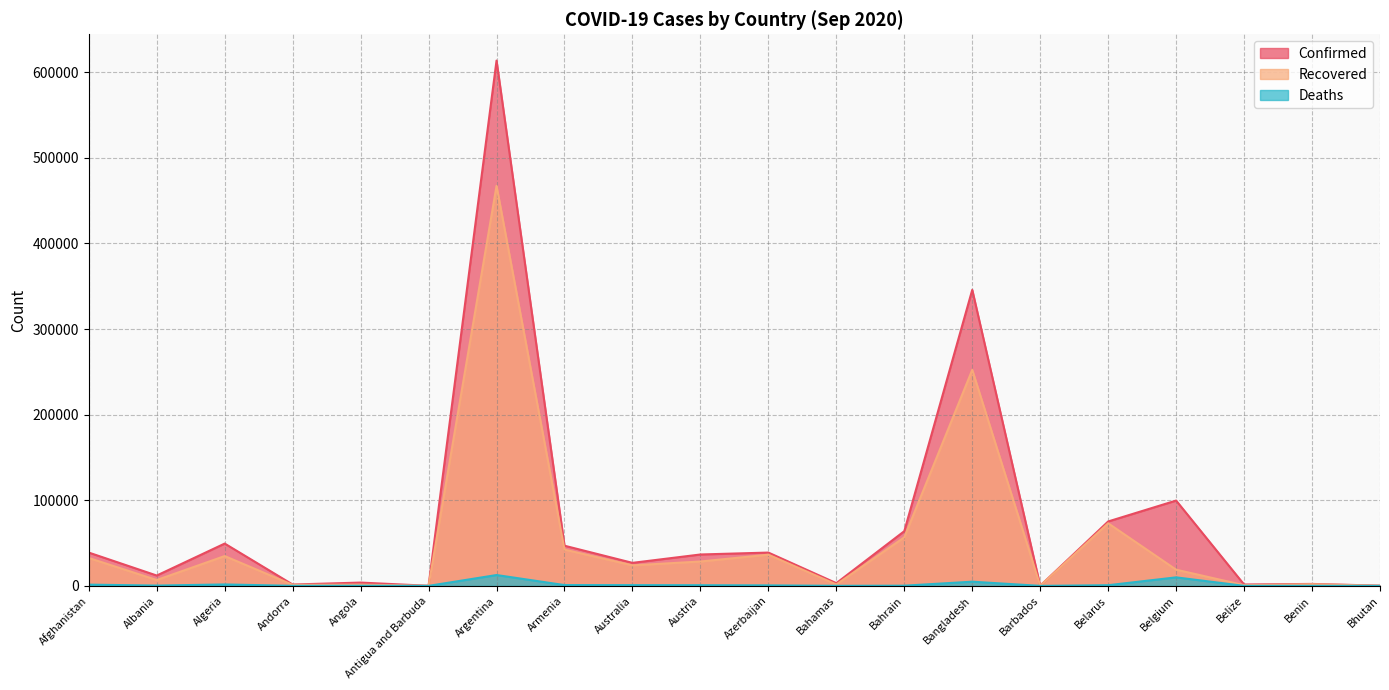

Reading left to right, extract all data points from this chart.

Confirmed: Afghanistan=38883	Albania=12073	Algeria=49413	Andorra=1564	Angola=3848	Antigua and Barbuda=95	Argentina=613658	Armenia=46910	Australia=26885	Austria=36661	Azerbaijan=38894	Bahamas=3177	Bahrain=63879	Bangladesh=345805	Barbados=185	Belarus=75230	Belgium=99649	Belize=1590	Benin=2280	Bhutan=258
Recovered: Afghanistan=32576	Albania=6831	Algeria=34818	Andorra=1164	Angola=1443	Antigua and Barbuda=92	Argentina=467286	Armenia=42369	Australia=23960	Austria=28451	Azerbaijan=36424	Bahamas=1626	Bahrain=56700	Bangladesh=252335	Barbados=172	Belarus=73098	Belgium=18908	Belize=812	Benin=1950	Bhutan=186
Deaths: Afghanistan=1437	Albania=353	Algeria=1659	Andorra=53	Angola=147	Antigua and Barbuda=3	Argentina=12656	Armenia=926	Australia=844	Austria=763	Azerbaijan=572	Bahamas=69	Bahrain=220	Bangladesh=4881	Barbados=7	Belarus=773	Belgium=9937	Belize=20	Benin=40	Bhutan=0